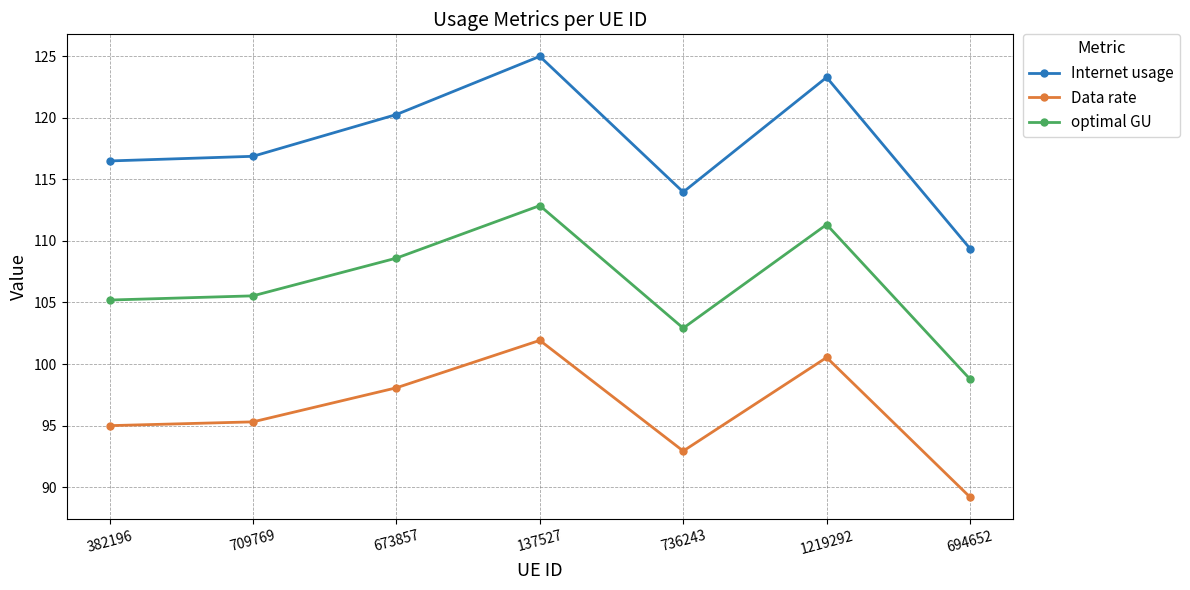

What is the spread (max minus min) of values at 382196?

21.5